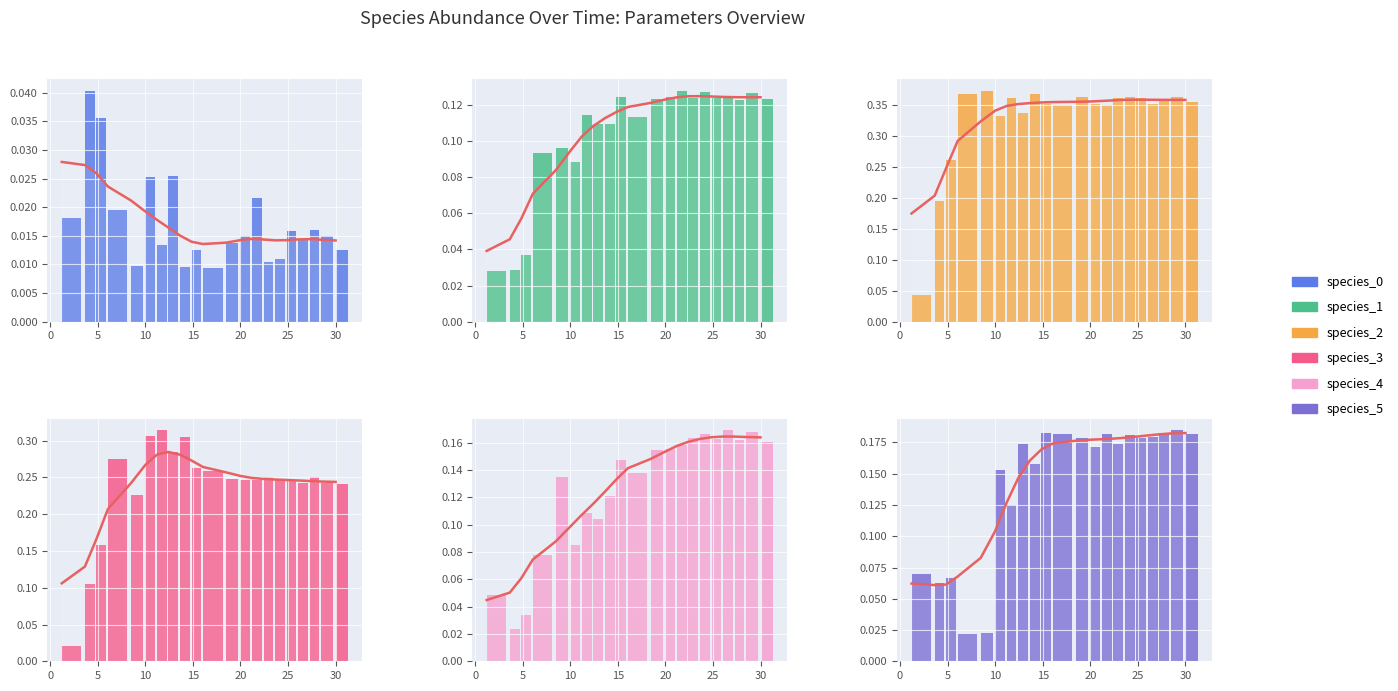

What is the value of the species_4 bar at the 4th from the left?

0.1